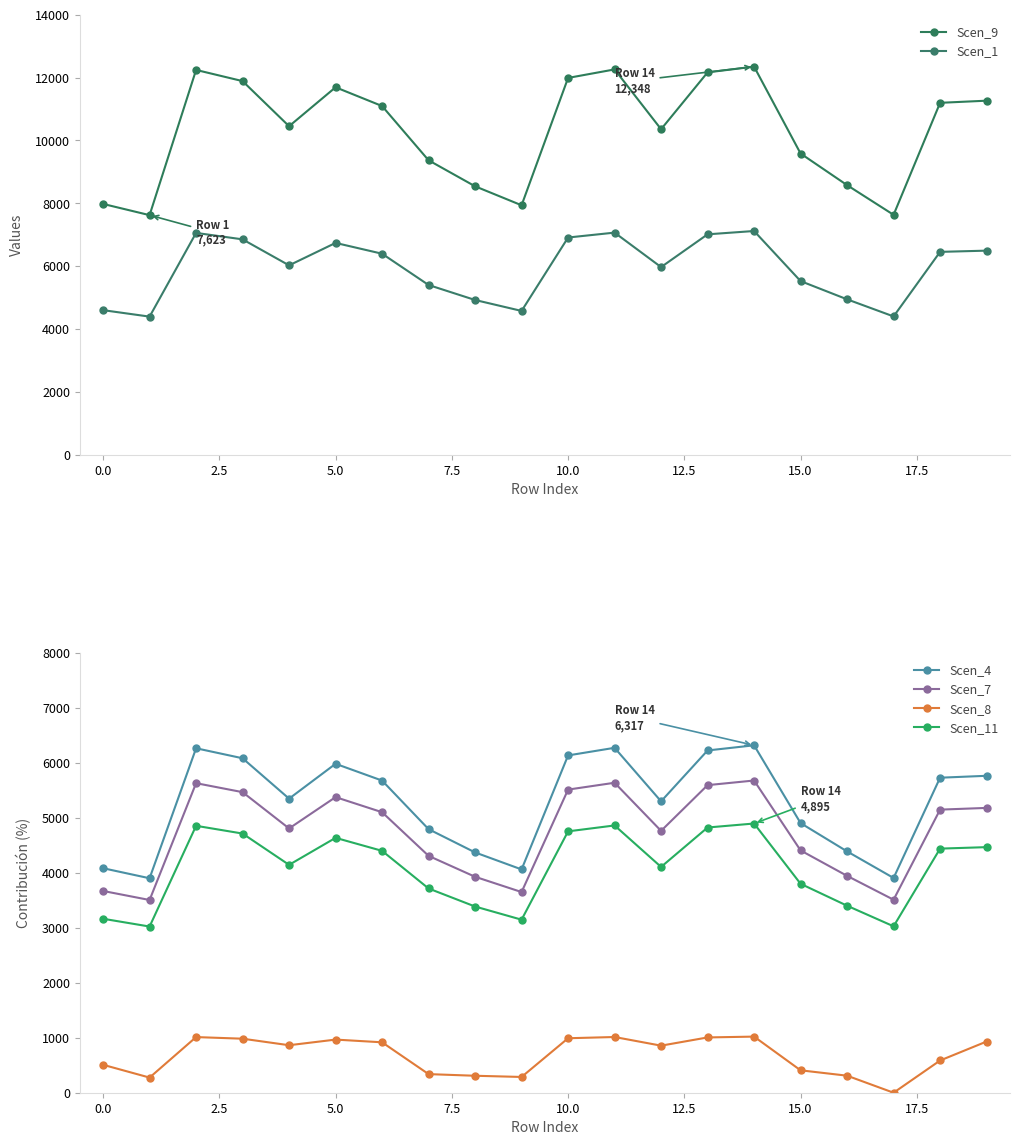

True or false: Scen_1 and Scen_7 cross at least once.

False